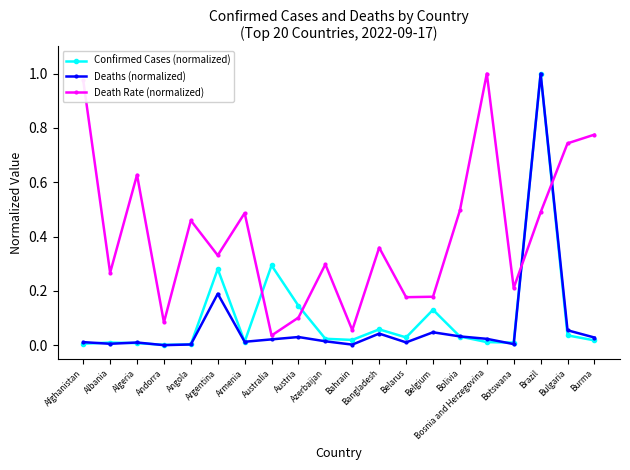

At which category does Death Rate (normalized) reach its first local valley?

Albania